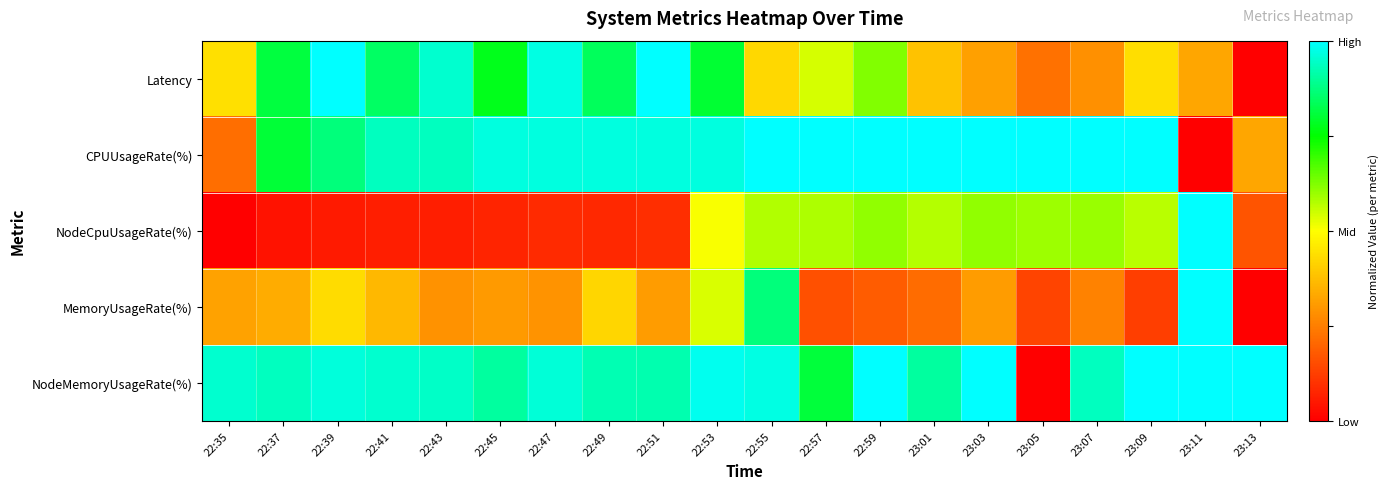

Which series has the largest range (max minus min)?

Latency